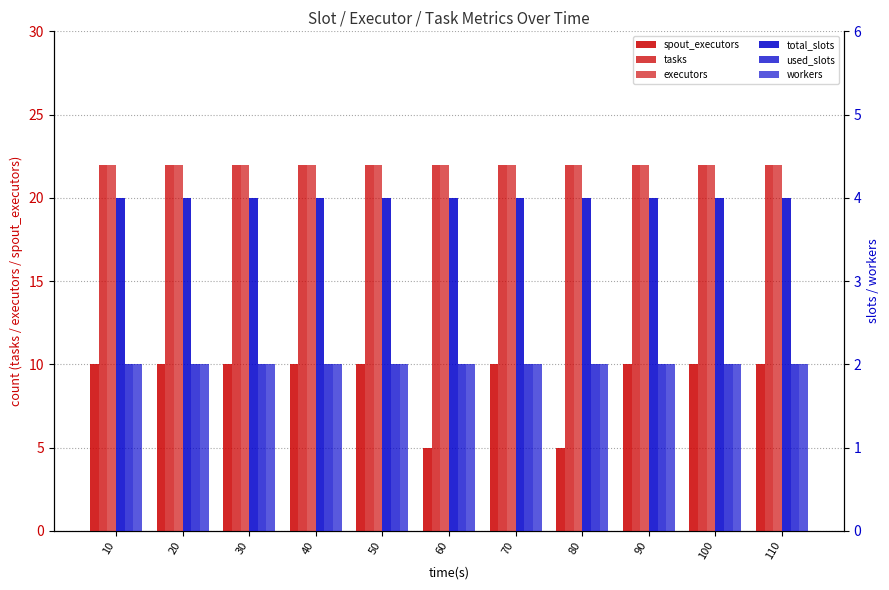

What is the average value of the tasks series?

22